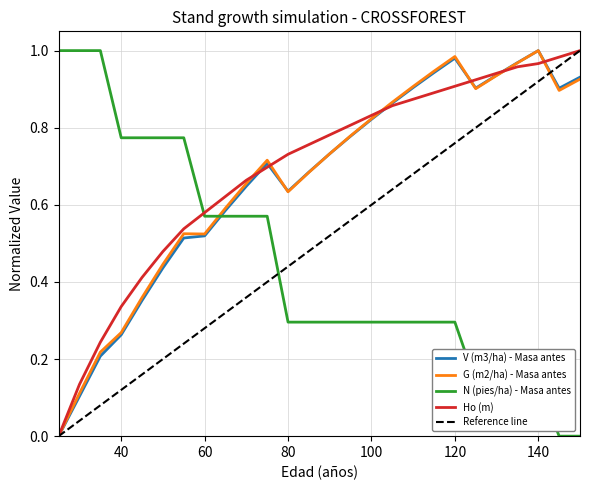

What is the average value of the V (m3/ha) - Masa antes series?

0.7